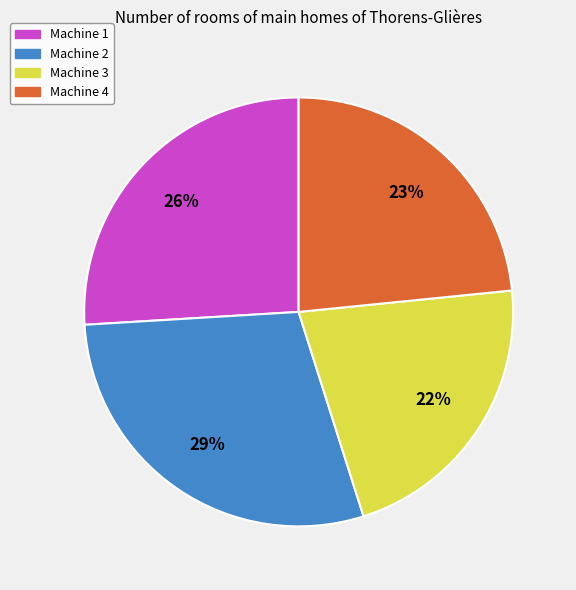

To the nearest percent, what is the average slice percentage?

25%